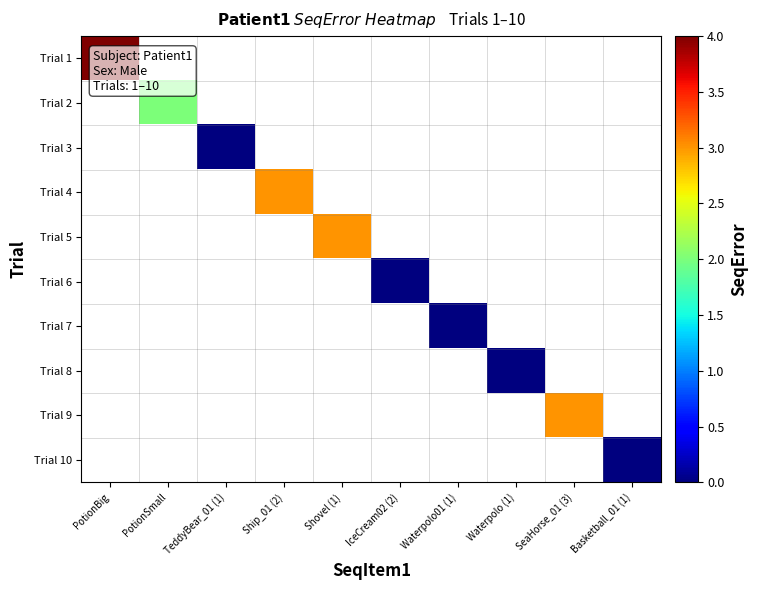

At how many categories does at least one series exceed 0?

5